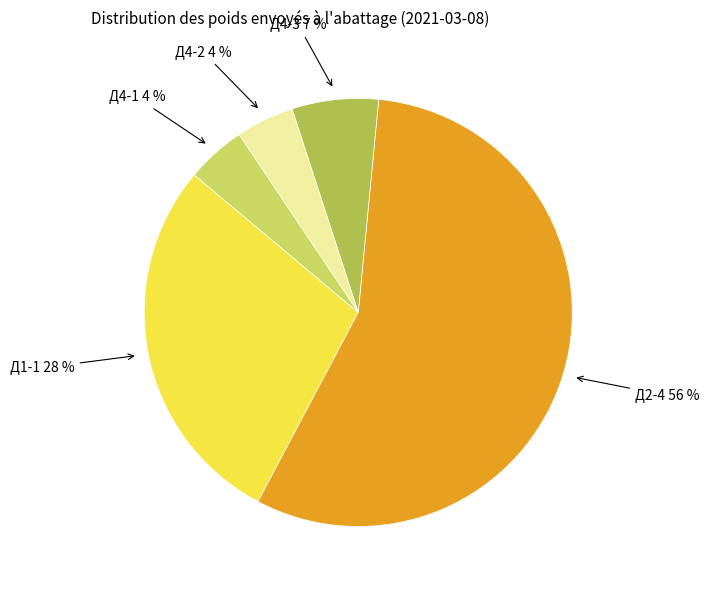

Do Д4-1 and Д4-3 together represent more than half of the pie?

No